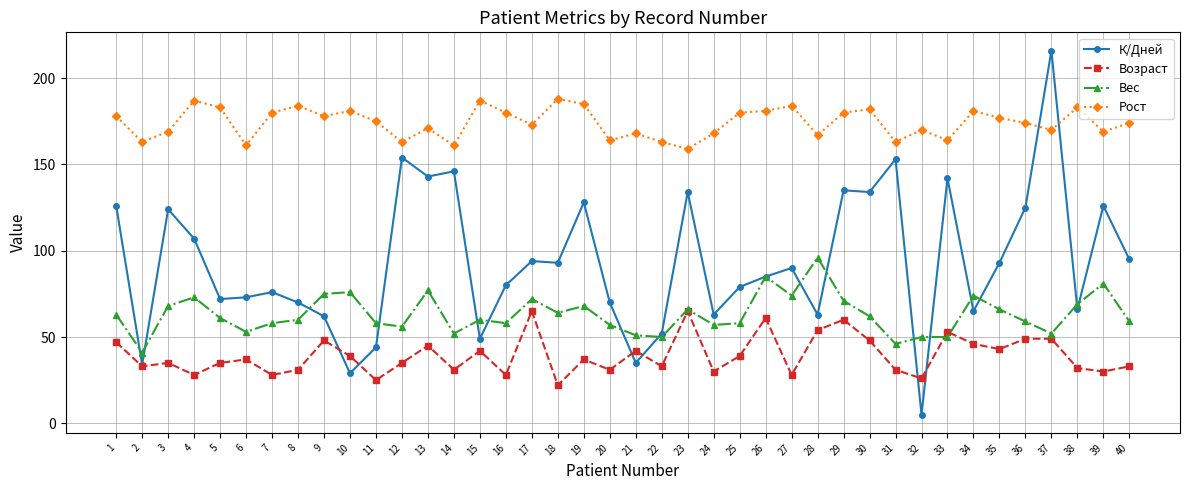

How many values in the Вес series are below 61?

20